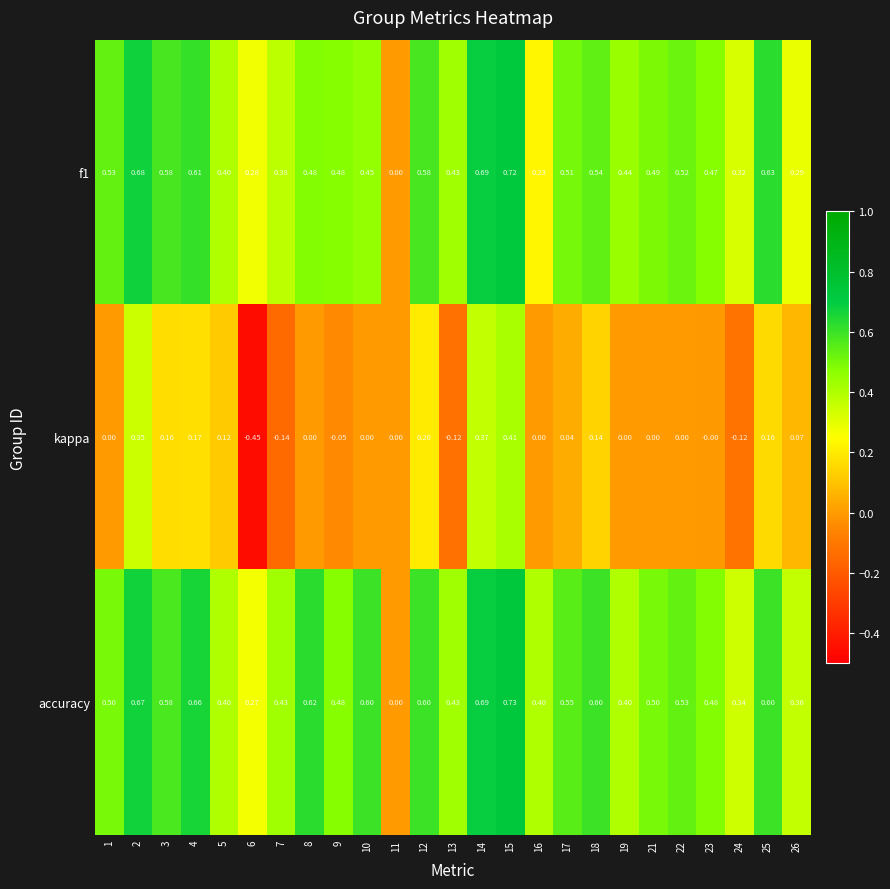

Which series has the largest range (max minus min)?

kappa